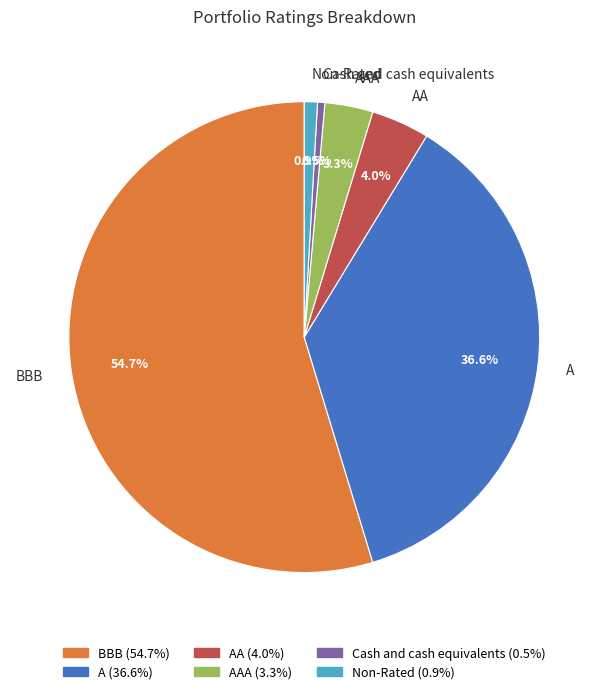

How many segments does this pie chart have?

6